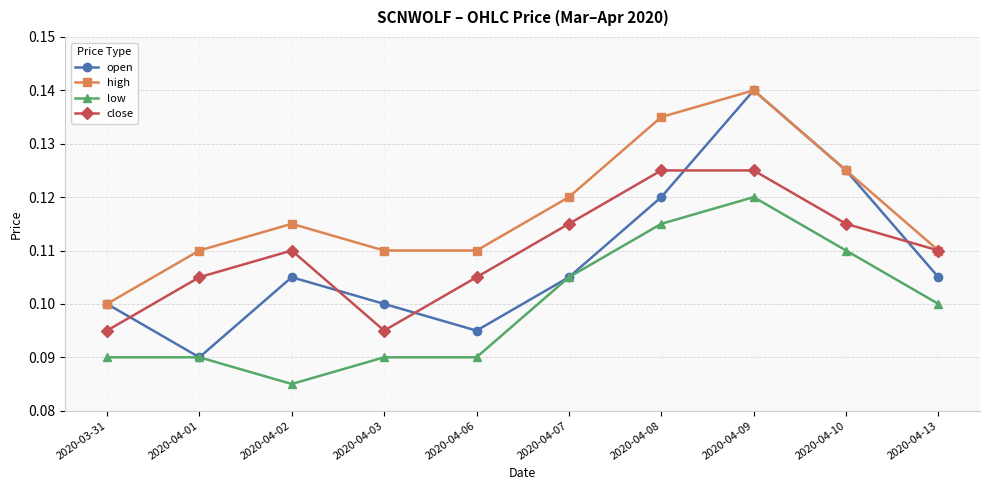

True or false: high has a value of 0.1 at 2020-04-07.

True